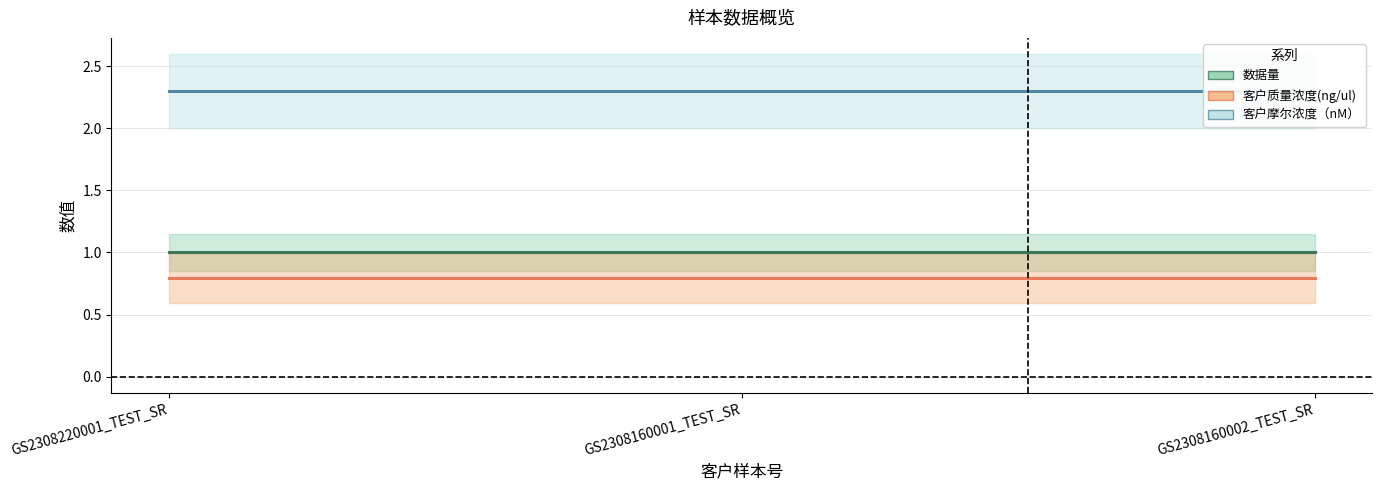

Which series has the widest spread of values?

数据量